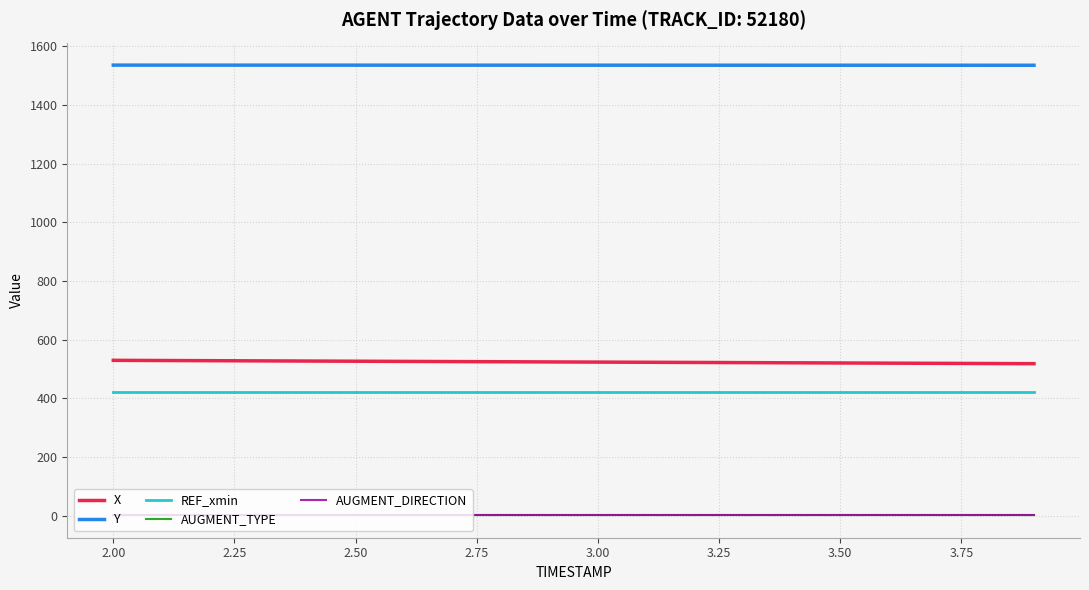

Does the chart have visible grid lines?

Yes